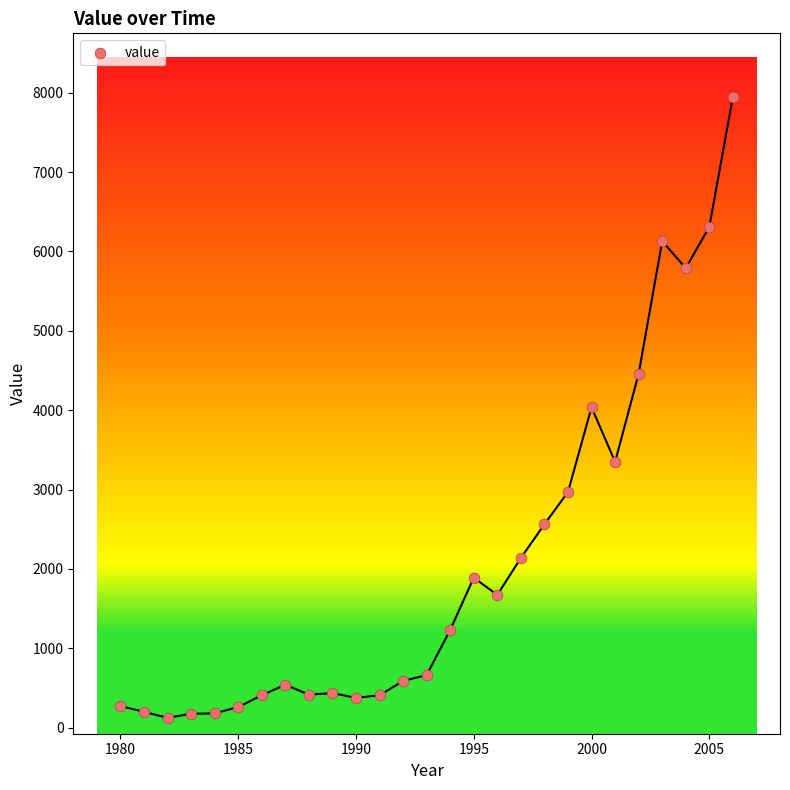

What is the range of X values (max minus min)?

26